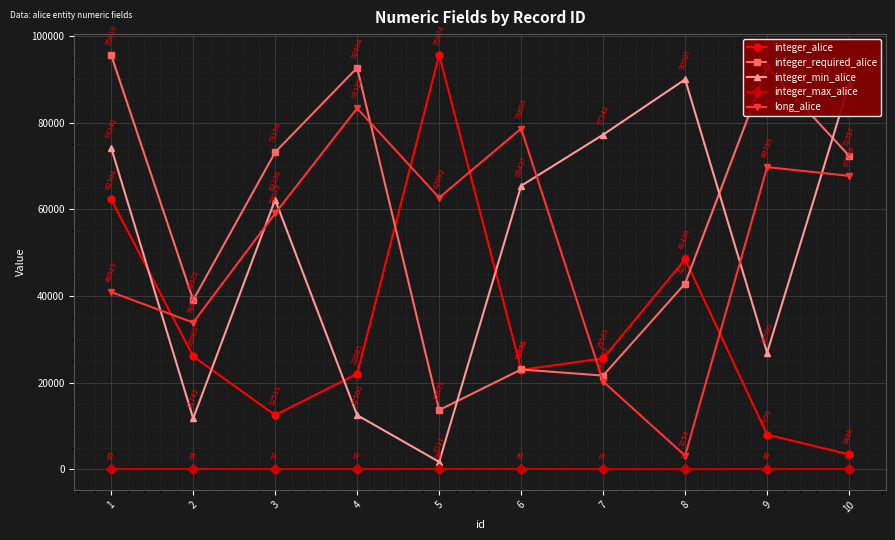

Reading left to right, what are all the values shown in this chart?

integer_alice: 62304	26065	12511	22065	95674	22970	25585	48496	7999	3446
integer_required_alice: 95618	39072	73198	92684	13673	23041	21632	42886	92864	72357
integer_min_alice: 74242	11742	62238	12500	1711	65437	77242	90007	26900	88935
integer_max_alice: 65	83	57	55	89	95	33	36	40	62
long_alice: 40913	33877	59073	83335	62692	78650	20260	3154	69753	67746